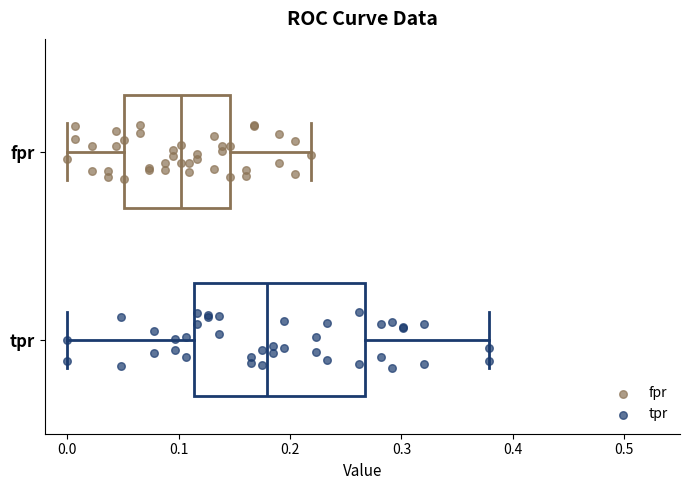

Which box is the widest, from its left edge to its right edge?

tpr